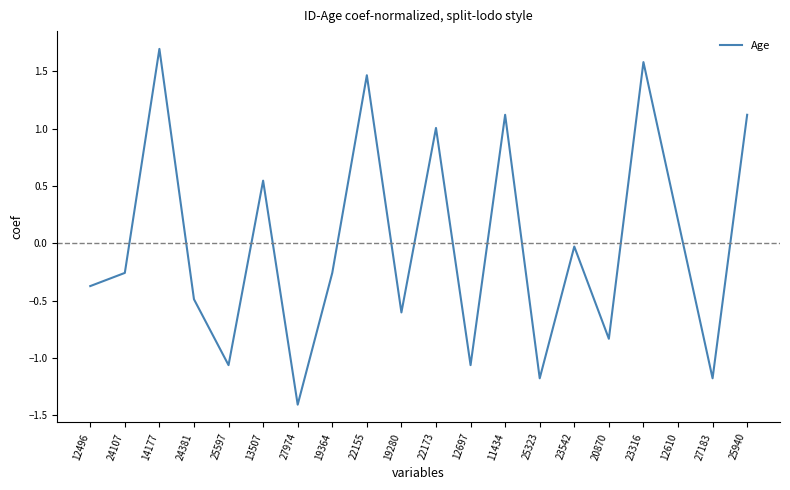

Between 19280 and 20870, which is larger?

19280